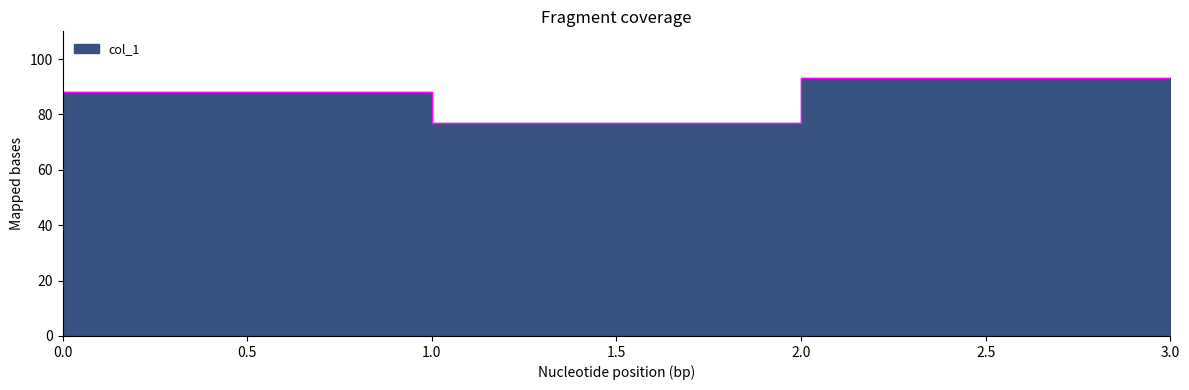

True or false: the data has more than 0 interior local peaks.

False